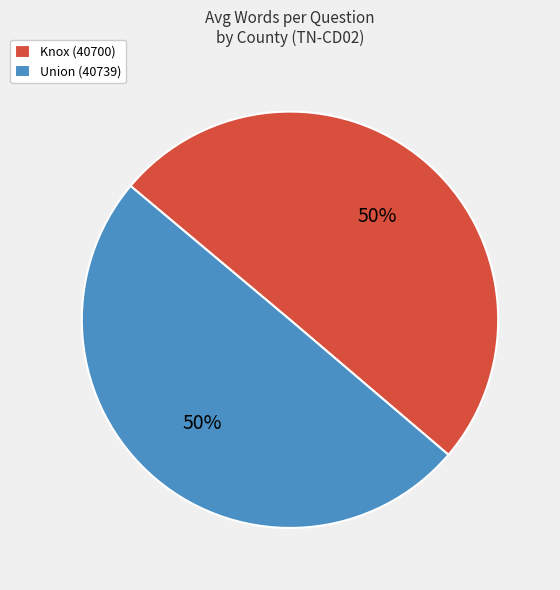

Is it true that Union (40739) is 43% of the pie?

False